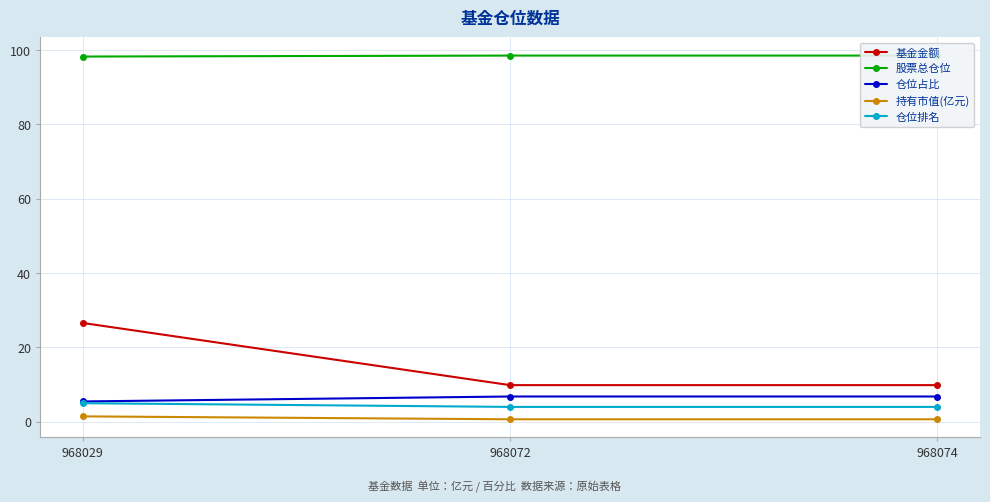

Where is 持有市值(亿元) nearest to the value 1?

968072